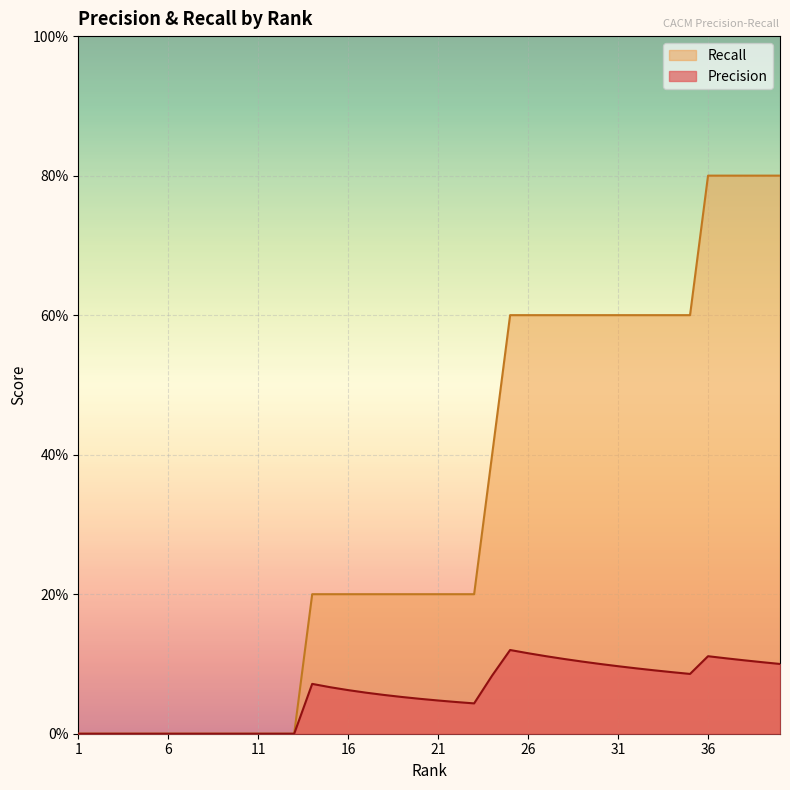

At which category is the sum across all series the highest?

36